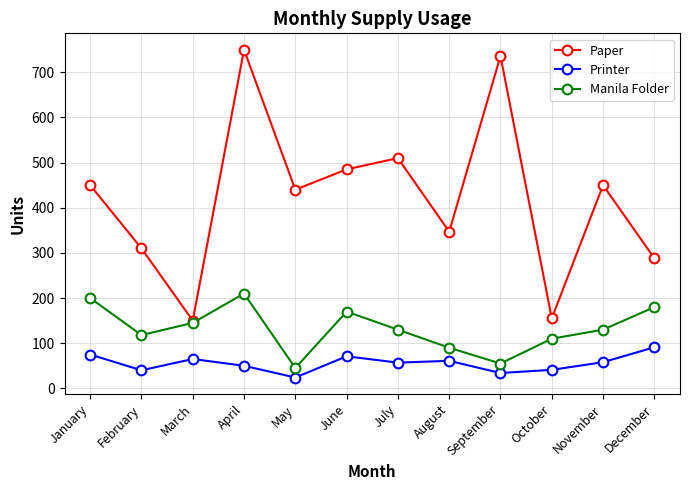

What is the difference between the Manila Folder values at March and August?

55